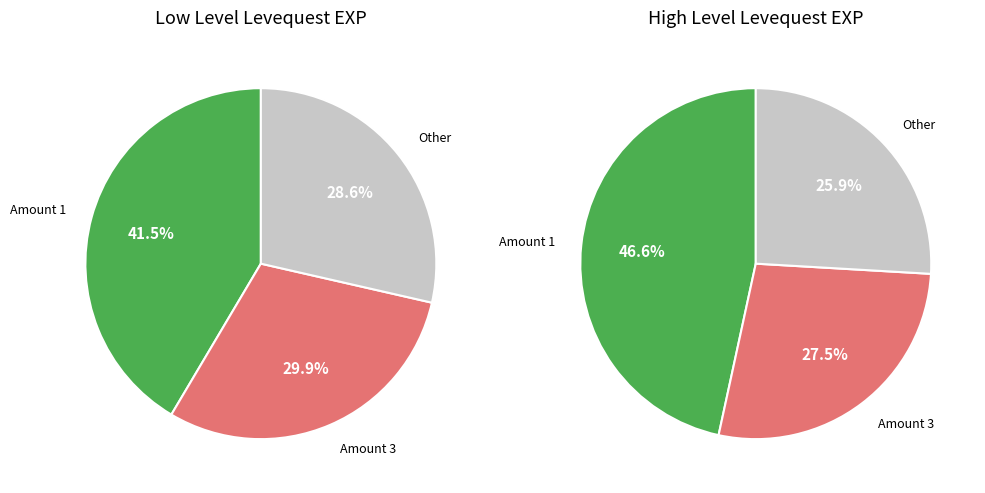

Which has a higher value, 3 or 1?

1